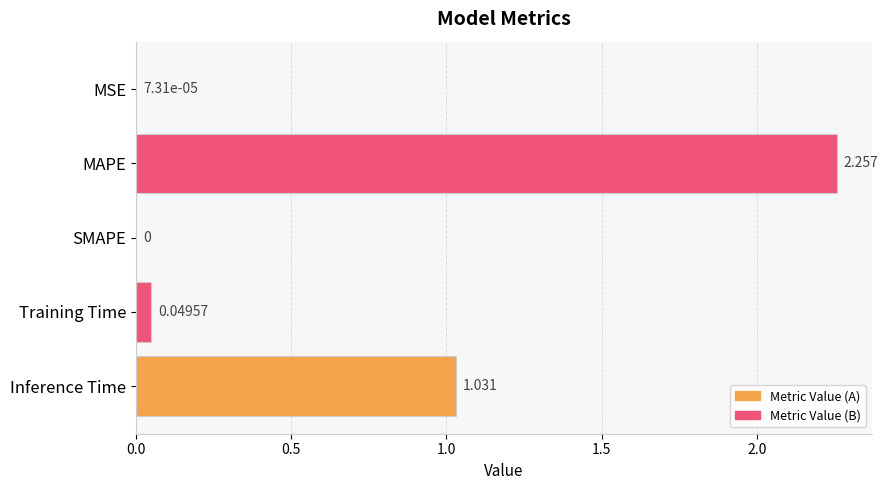

Between MSE and SMAPE, which is larger?

MSE